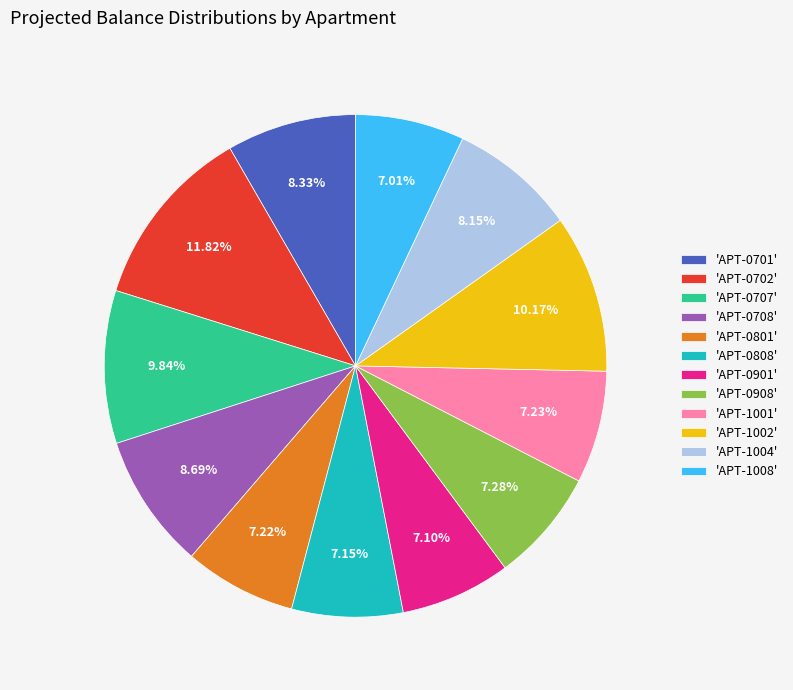

Which has a higher value, 'APT-0908' or 'APT-1004'?

'APT-1004'